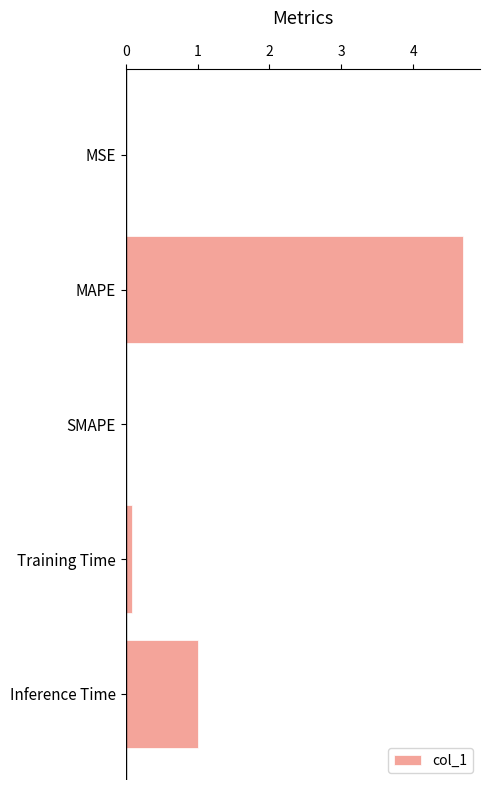

Which has a higher value, Inference Time or SMAPE?

Inference Time